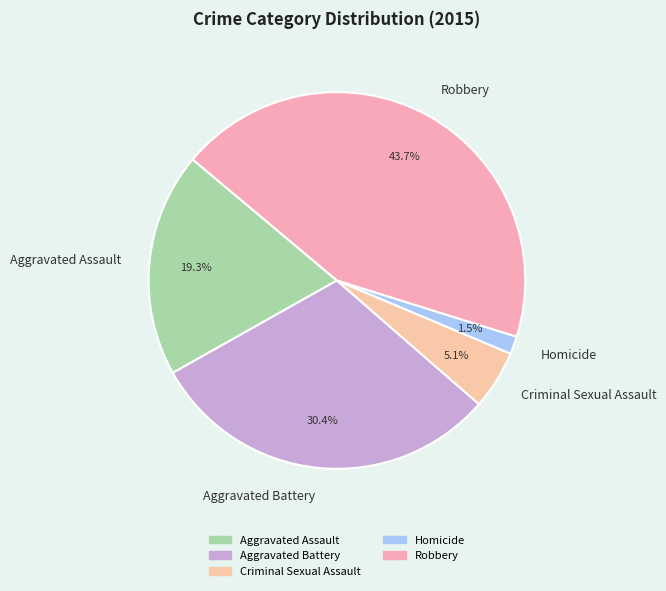

To the nearest percent, what percentage of the pie is Robbery?

44%